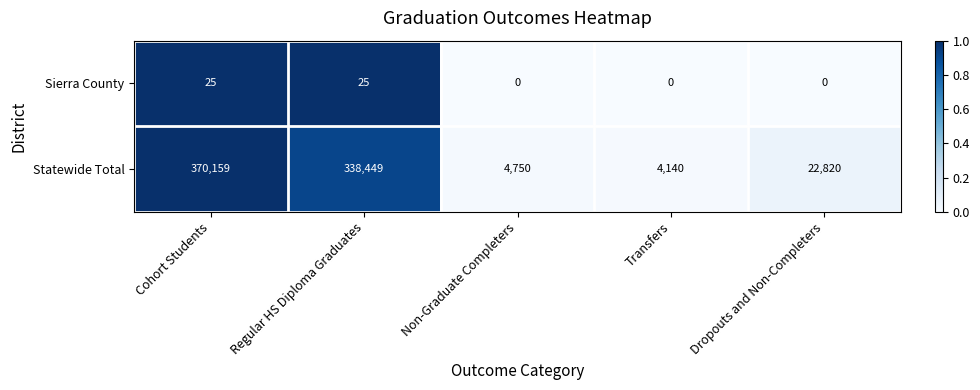

At which label does Statewide Total reach its peak?

Cohort Students